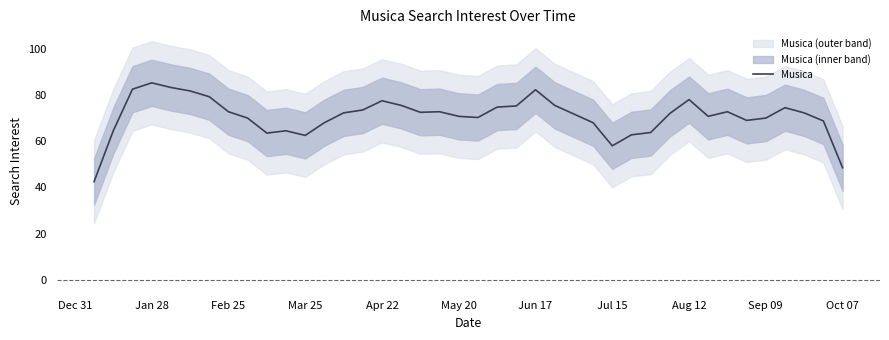

True or false: Musica has a value of 113.6 at May 20.

False